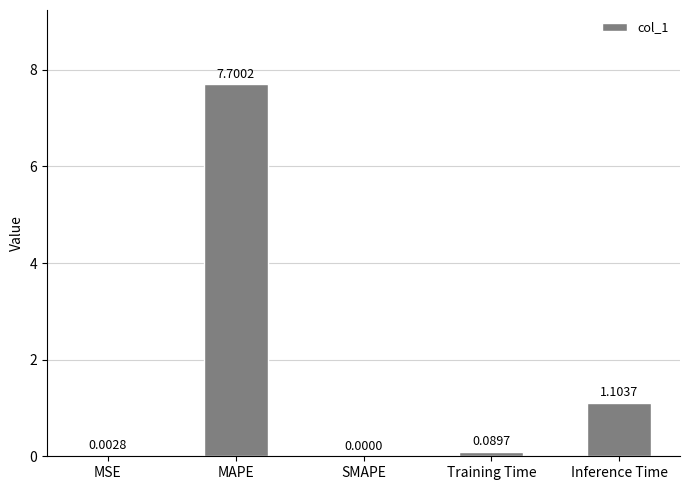

Between MSE and SMAPE, which is larger?

MSE